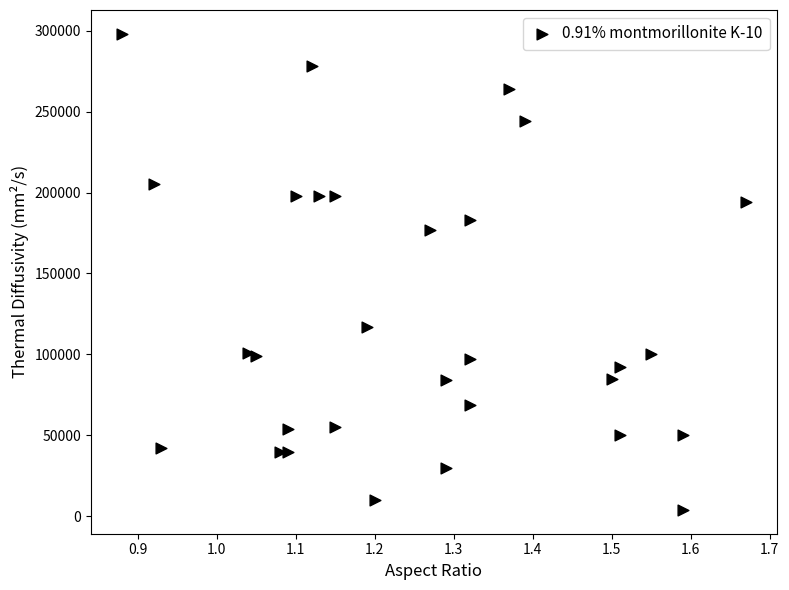

What Y value in the scatter plot is closest to 151000?

177000